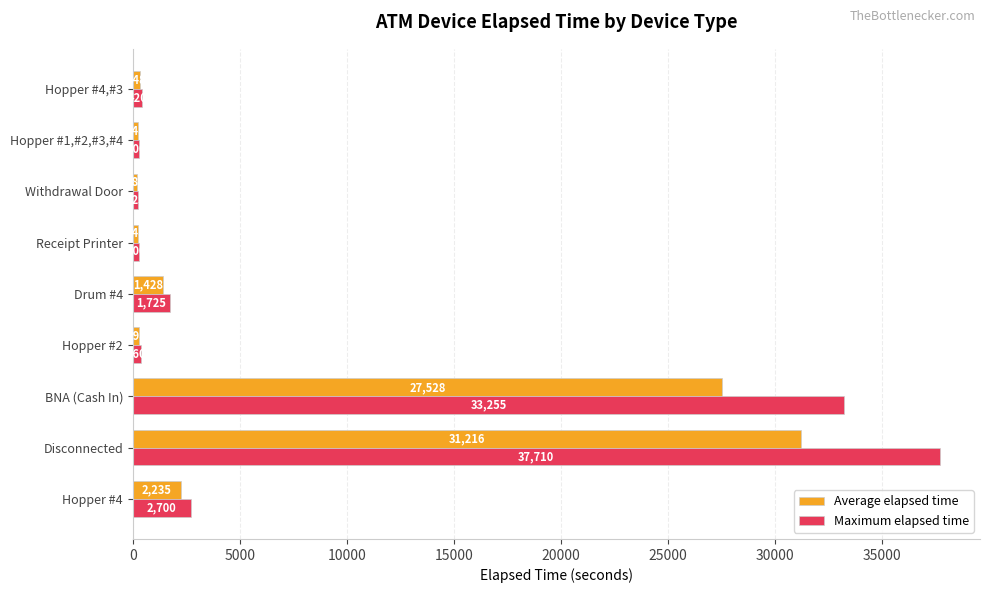

What is the difference between the Maximum elapsed time values at Hopper #4 and Receipt Printer?

2400.0